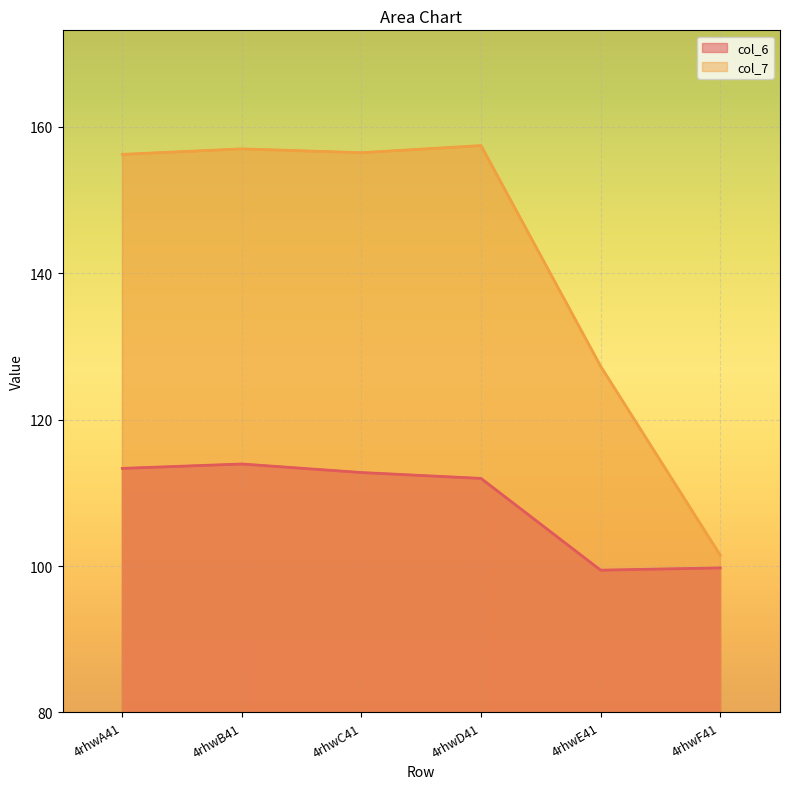

True or false: col_6 and col_7 cross at least once.

False